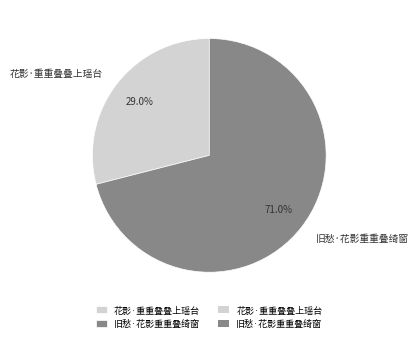

True or false: 花影·重重叠叠上瑶台 accounts for 29% of the total.

True